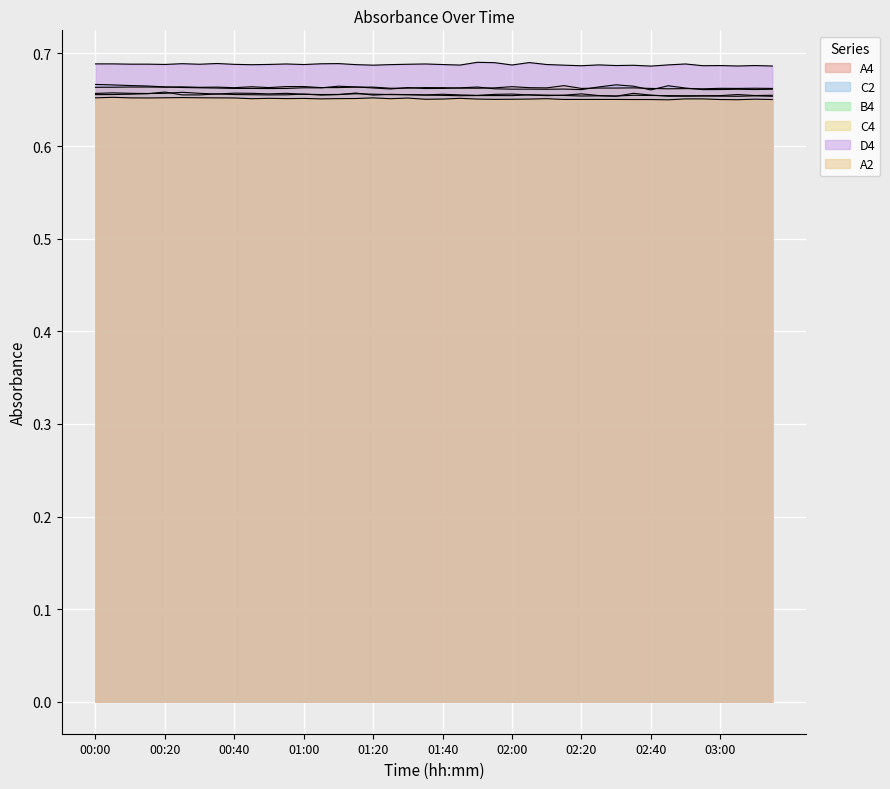

What position from the right is 02:10?

14